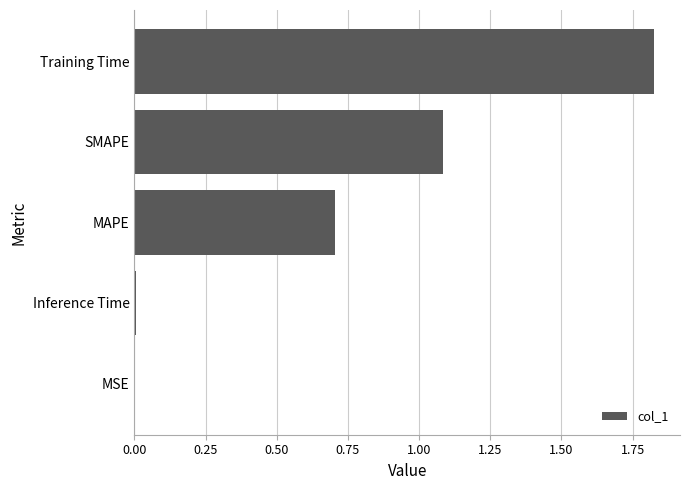

What is the sum of all values?

3.6